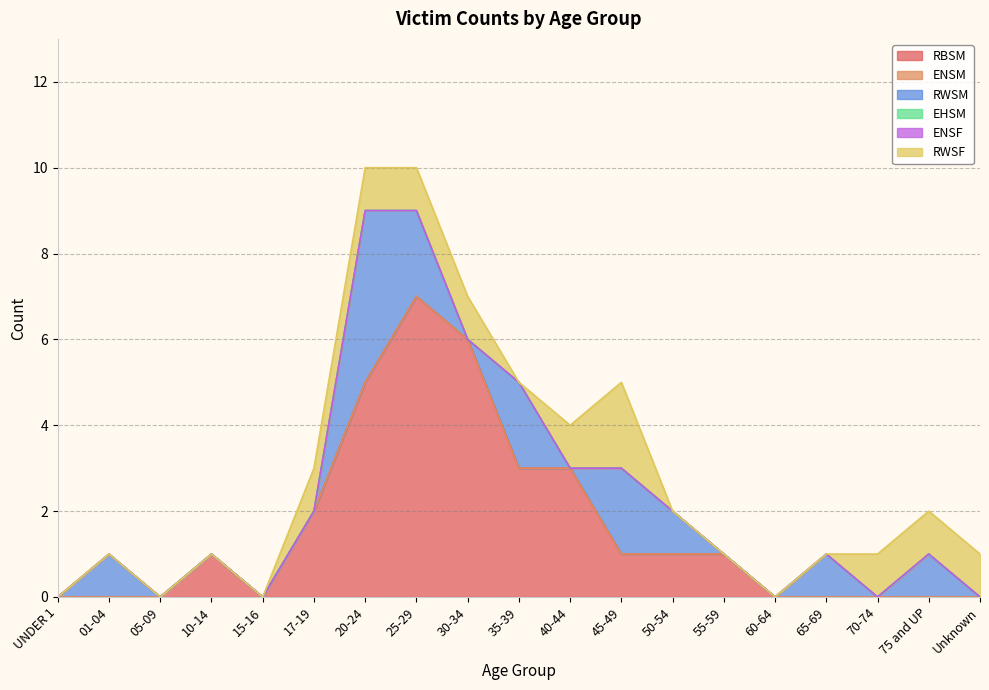

What is the sum of all RBSM values?

30